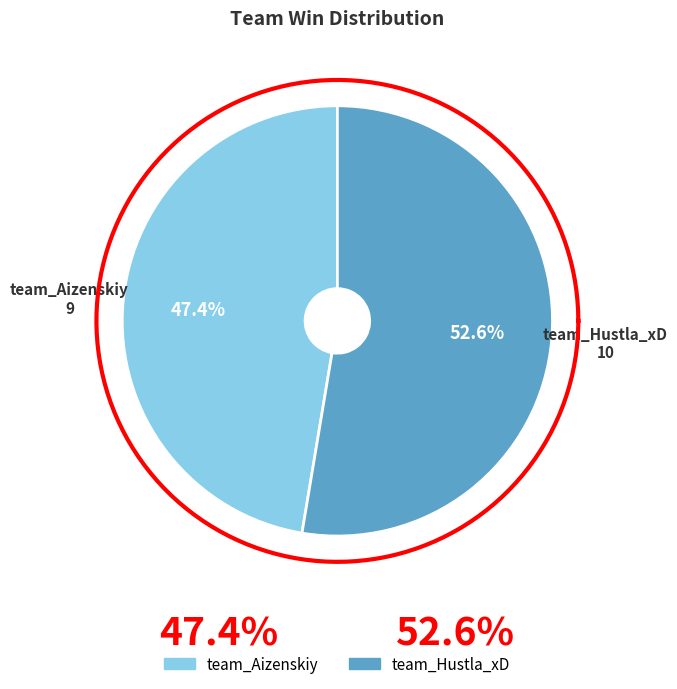

To the nearest percent, what percentage of the pie is team_Hustla_xD?

53%